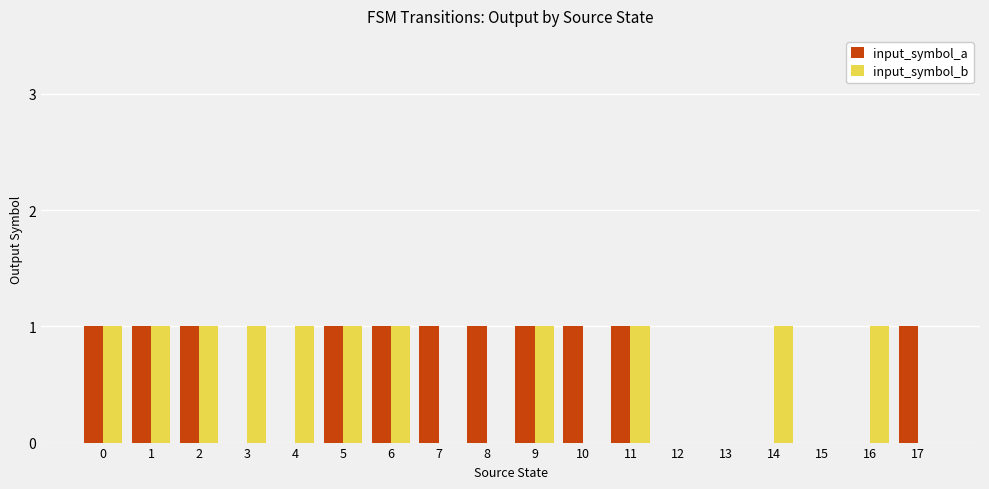

Between 1 and 3, which series saw the biggest shift?

input_symbol_a